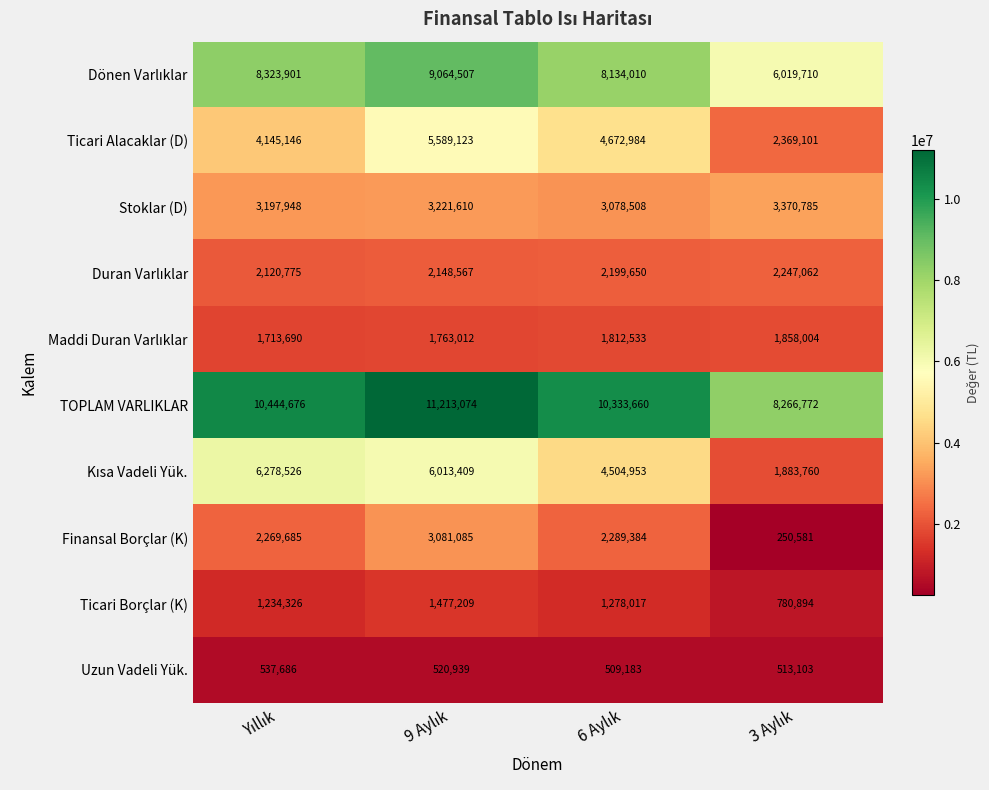

What is the minimum value shown in the chart?

250581